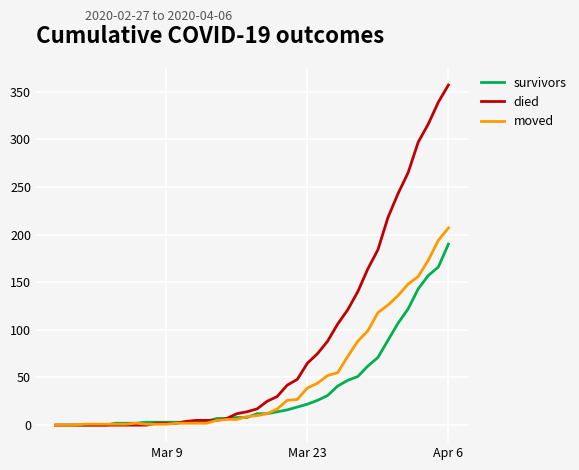

Which series has the largest total across all categories?

died